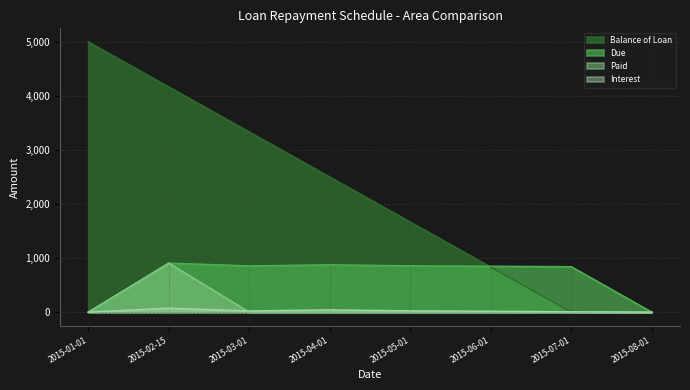

Is it true that Interest equals 0.0 at 2015-01-01?

True